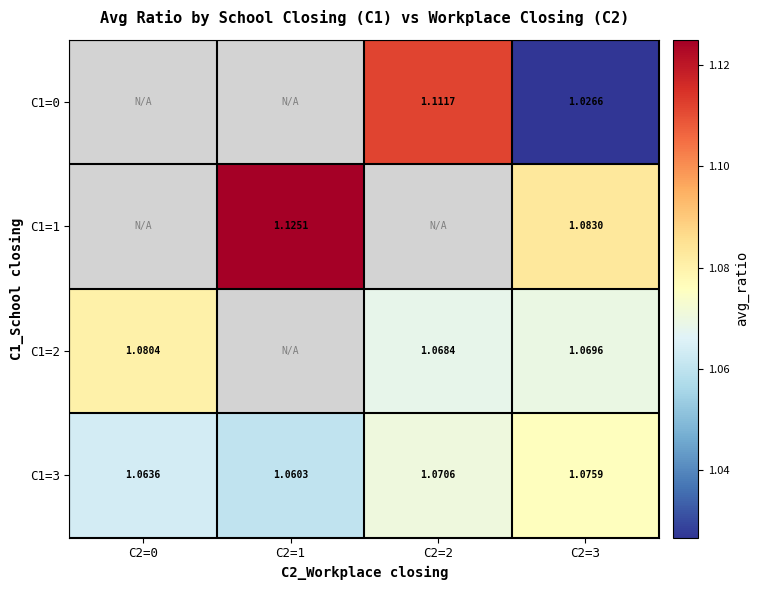

Is the value of C1=1 at C2=1 greater than the value of C1=0 at C2=2?

Yes